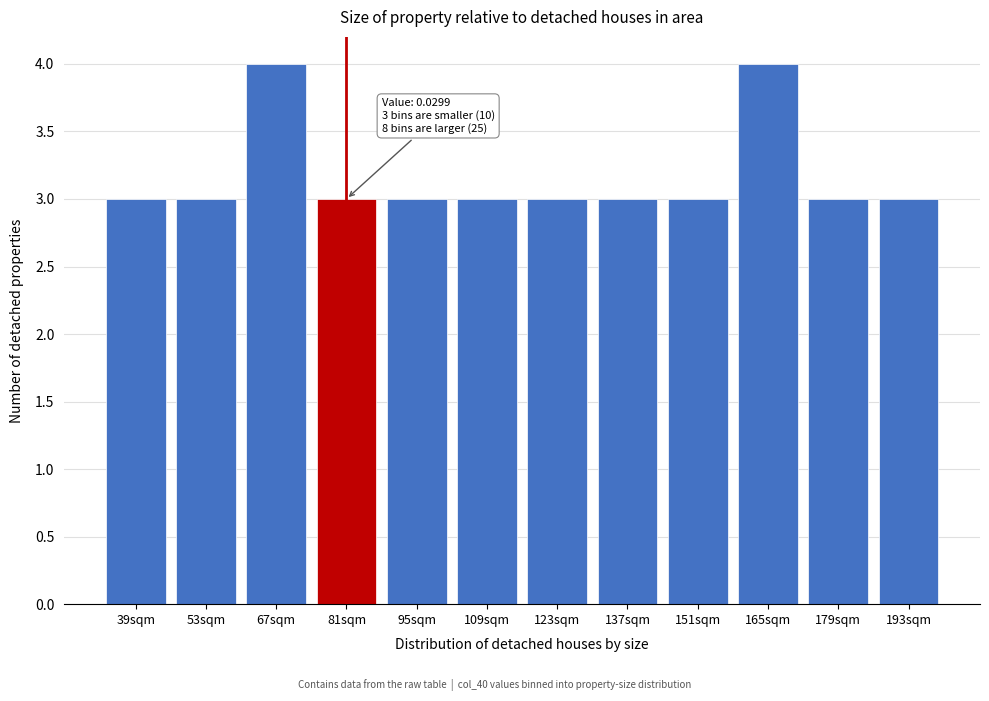

Reading left to right, transcribe all the data shown in this chart.

39sqm=3	53sqm=3	67sqm=4	81sqm=3	95sqm=3	109sqm=3	123sqm=3	137sqm=3	151sqm=3	165sqm=4	179sqm=3	193sqm=3